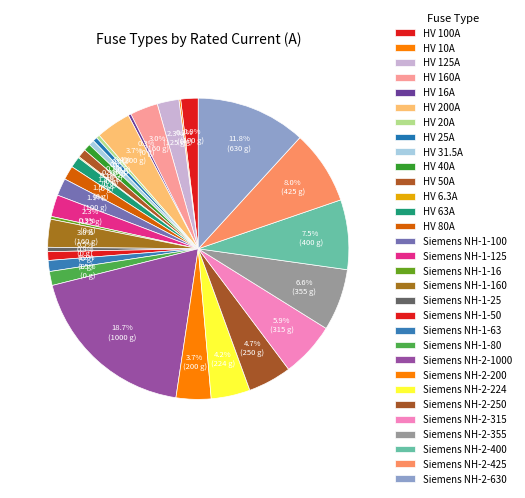

Does HV 100A represent more than half of the total?

No